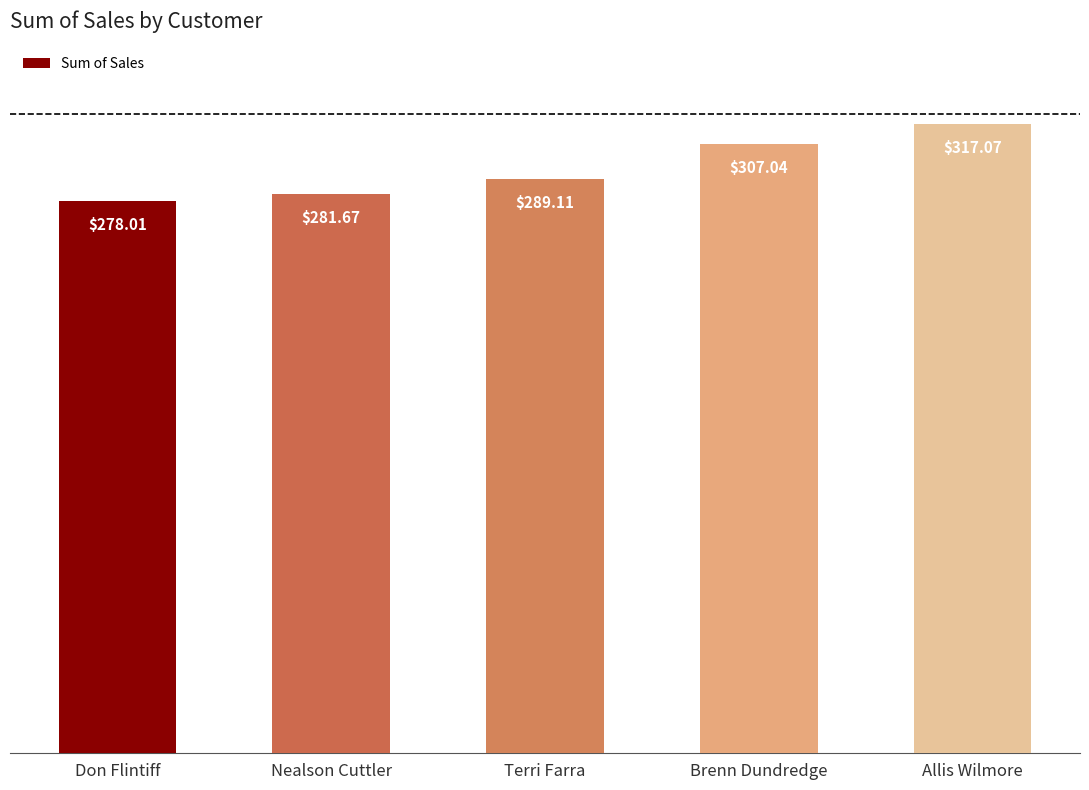

Is it true that the value at Terri Farra is 193.6?

False